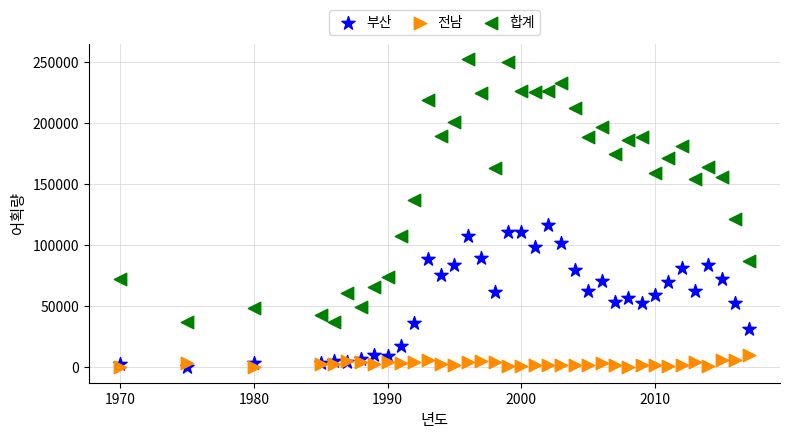

What is the X range (max minus min) for the scatter plot?

47